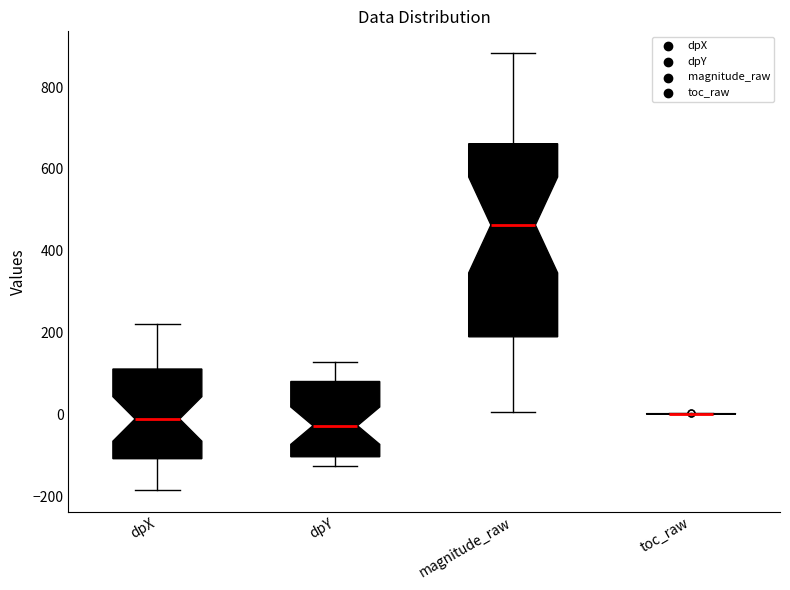

Reading left to right, transcribe this box plot: for each box, give where its median line is, the range the box spans, and where its two whiskers end, as read against the y-axis. The values are not printed on the chart, so give them approximately, as read against the axis.

dpX: median -20, box -100 to 120, whiskers -180 to 220
dpY: median -20, box -100 to 80, whiskers -120 to 120
magnitude_raw: median 460, box 180 to 660, whiskers 0 to 880
toc_raw: box collapsed to a line at 0, whiskers 0 to 0